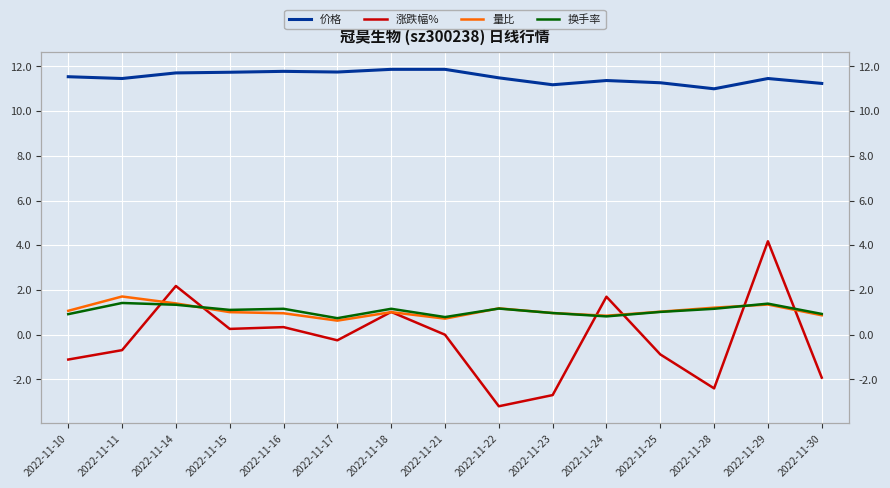

In 涨跌幅%, how many points are lower than both neighbors (excluding endpoints)?

4